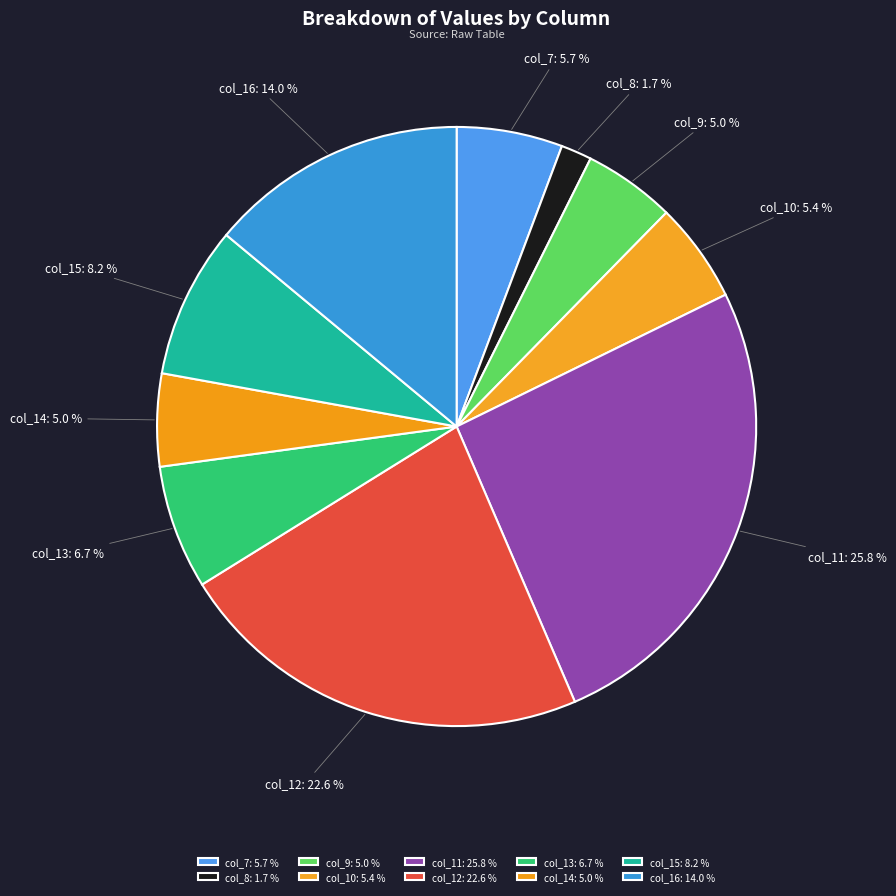

What is the ratio of the value at col_14 to the value at col_16?

0.4